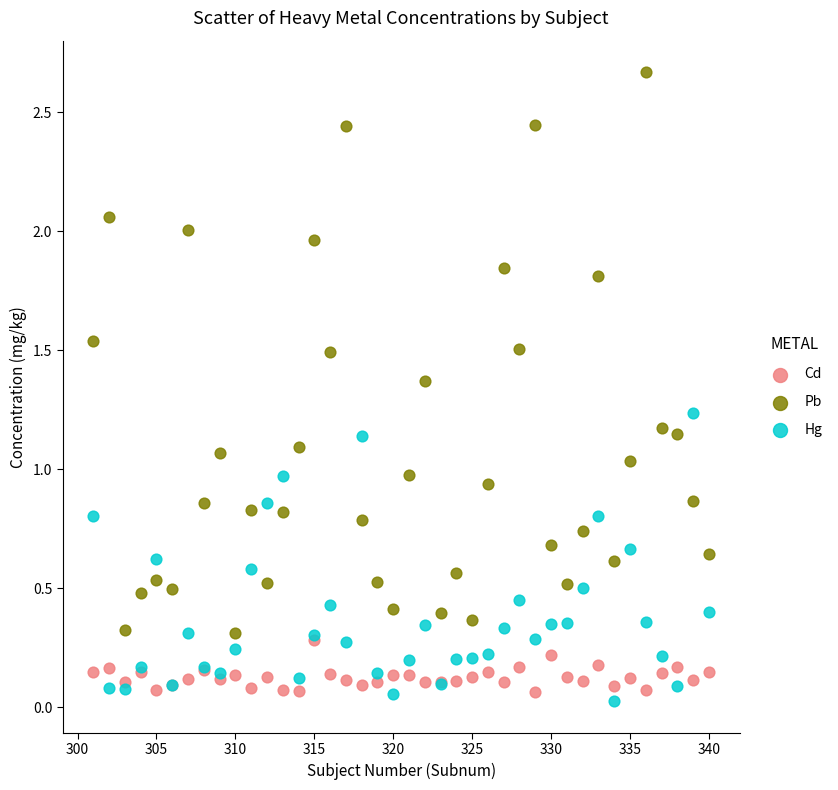

What are all the series names shown in the legend?

Cd, Pb, Hg